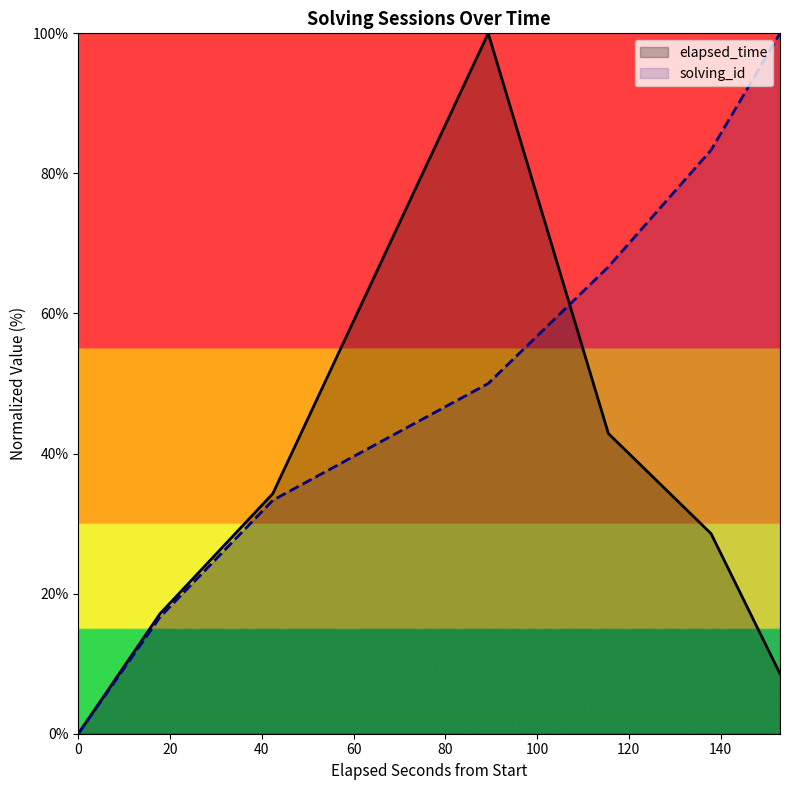

Which series has the largest total across all categories?

solving_id